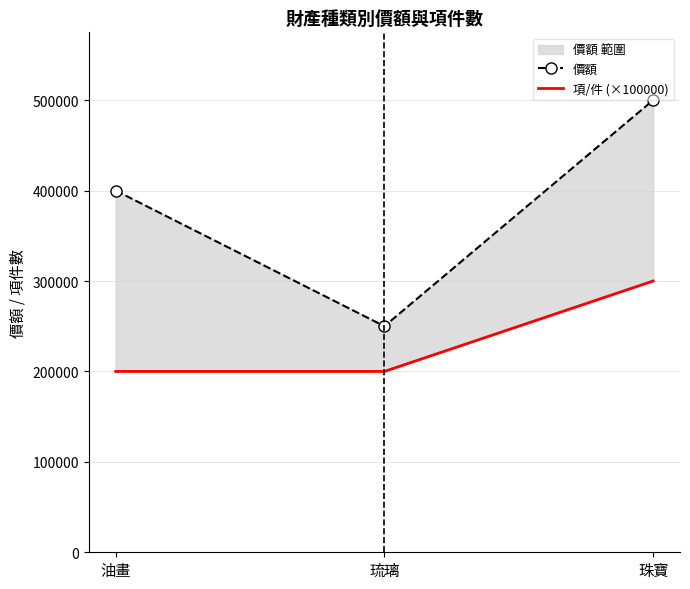

What is the label of the 3rd point from the left?

珠寶